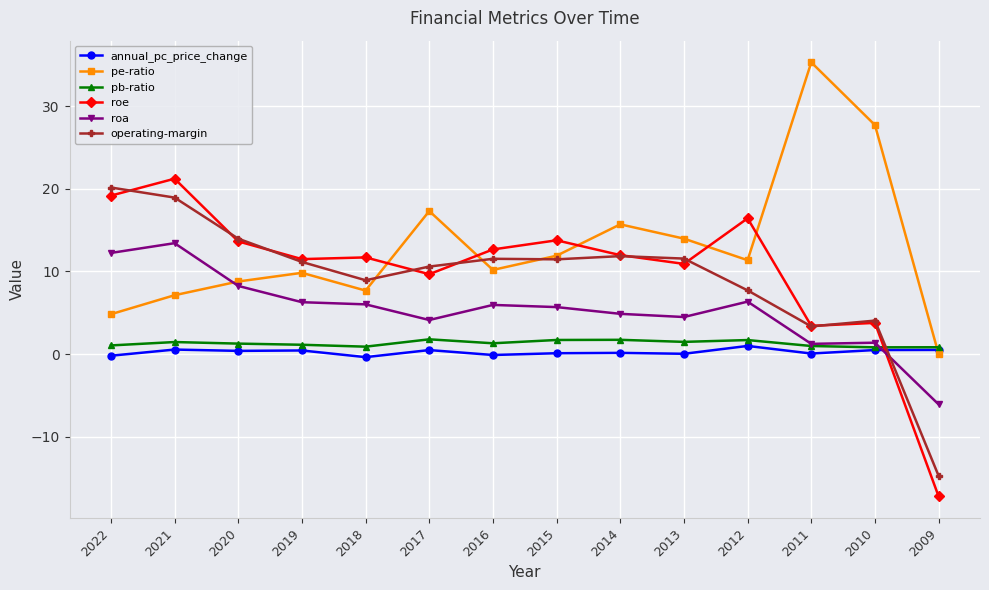

How many distinct data groups are displayed?

6